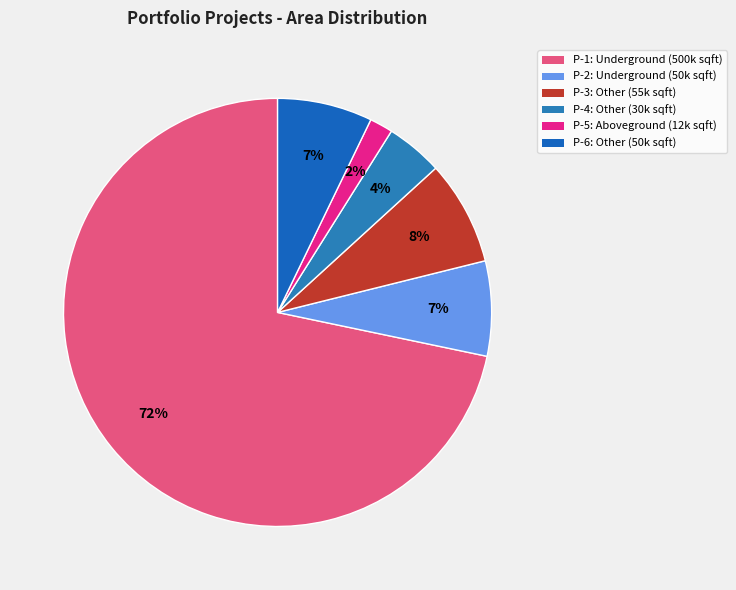

What is the largest slice in the pie chart?

P-1: Underground (500k sqft)